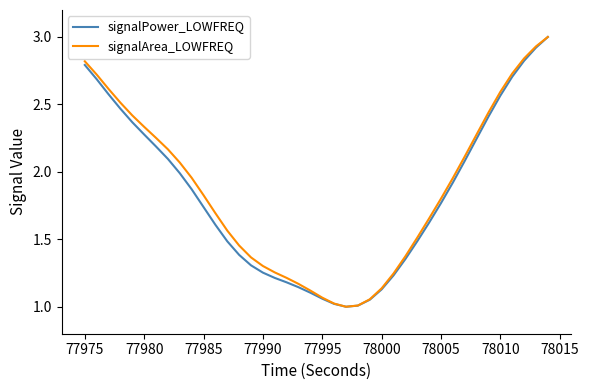

How many categories are shown in the chart?

40